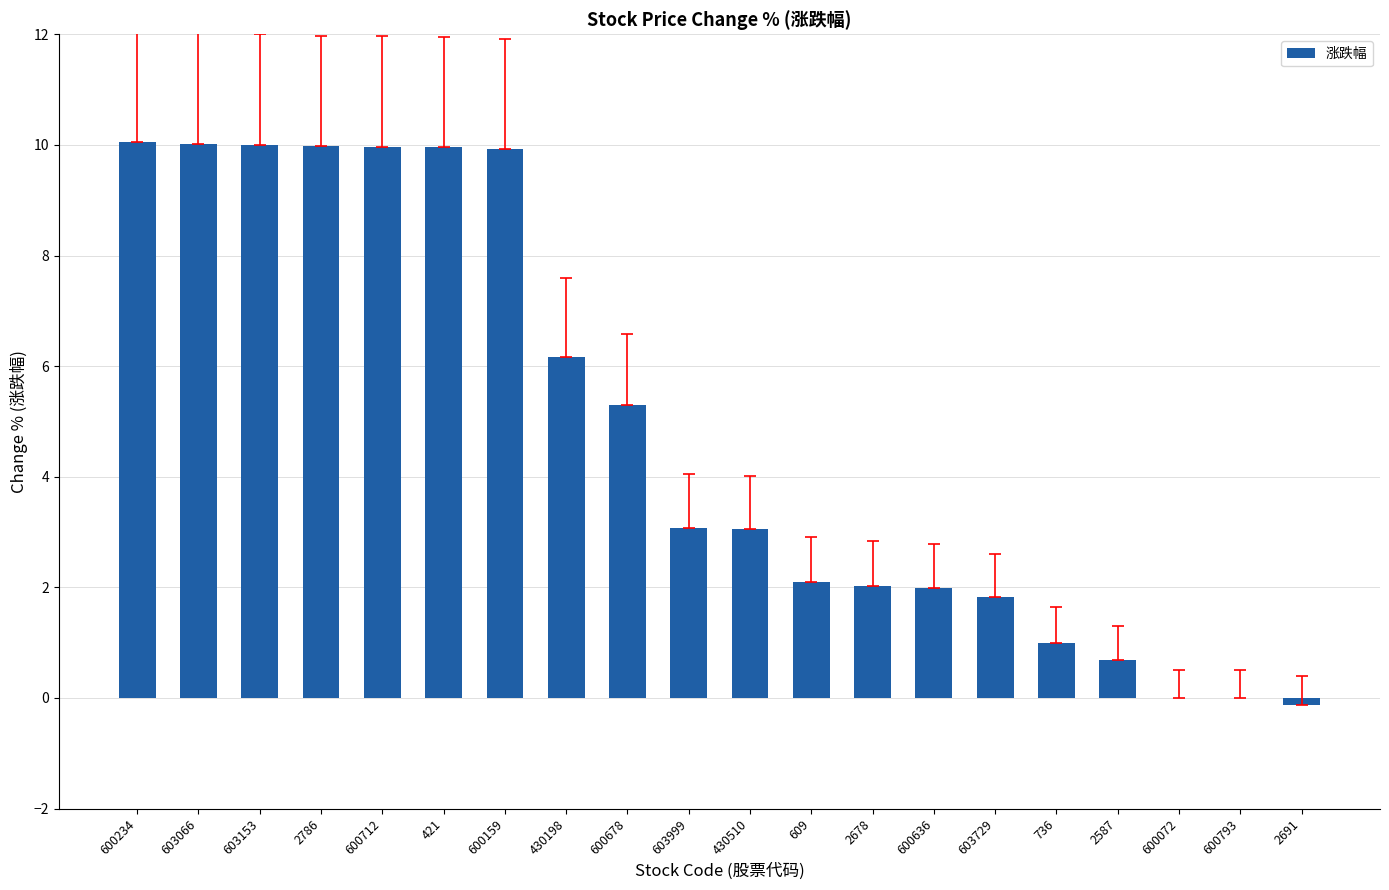

How many distinct data groups are displayed?

1